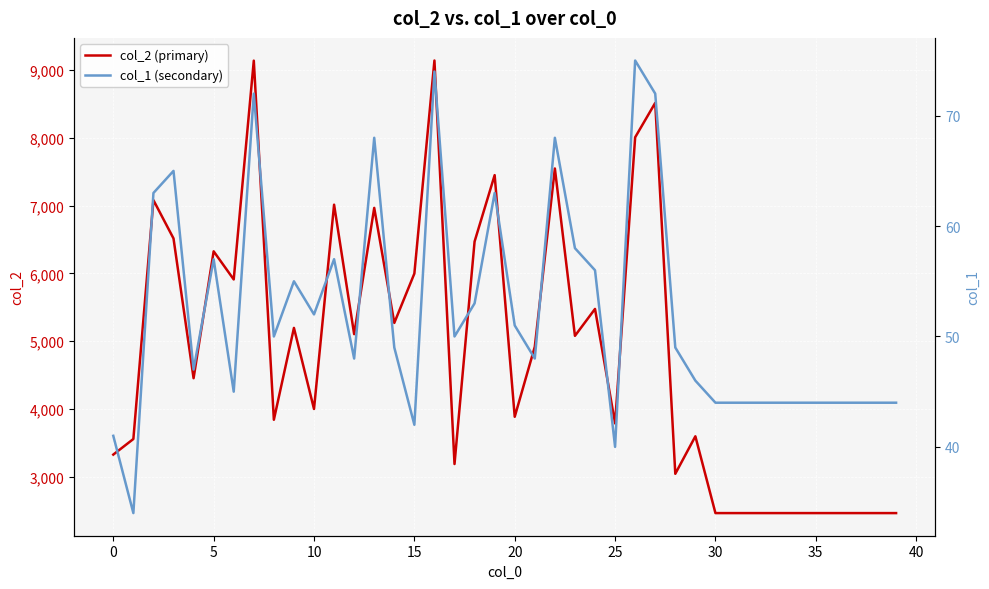

Does the chart display data point markers on the line(s)?

No